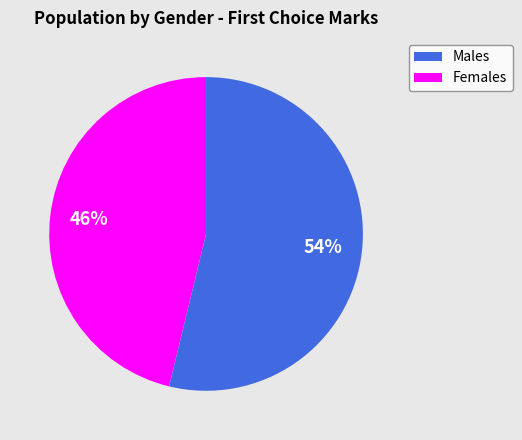

Is there any slice that represents more than half of the pie?

Yes